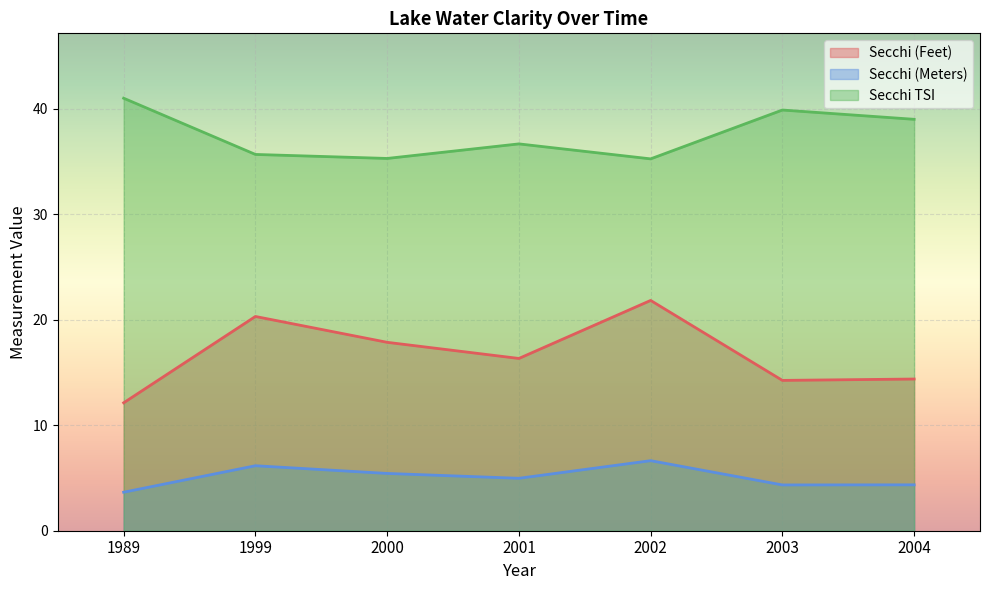

What is the value of the Secchi (Meters) point at the 6th from the left?

4.3